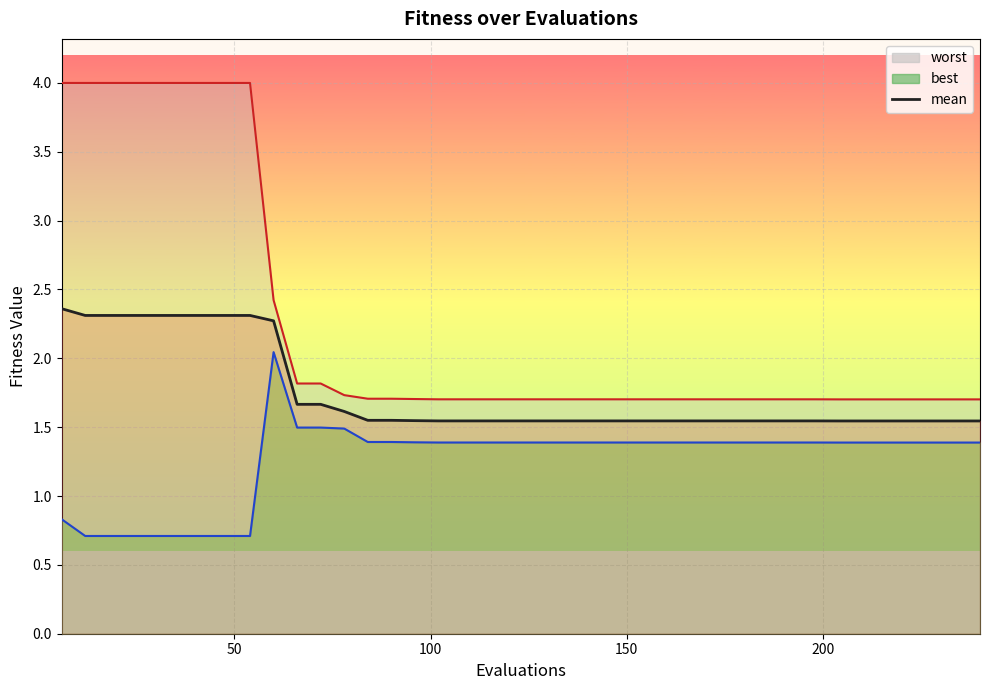

Reading left to right, transcribe all the data shown in this chart.

2.4	2.3	2.3	2.3	2.3	2.3	2.3	2.3	2.3	2.3	1.7	1.7	1.6	1.5	1.5	1.5	1.5	1.5	1.5	1.5	1.5	1.5	1.5	1.5	1.5	1.5	1.5	1.5	1.5	1.5	1.5	1.5	1.5	1.5	1.5	1.5	1.5	1.5	1.5	1.5